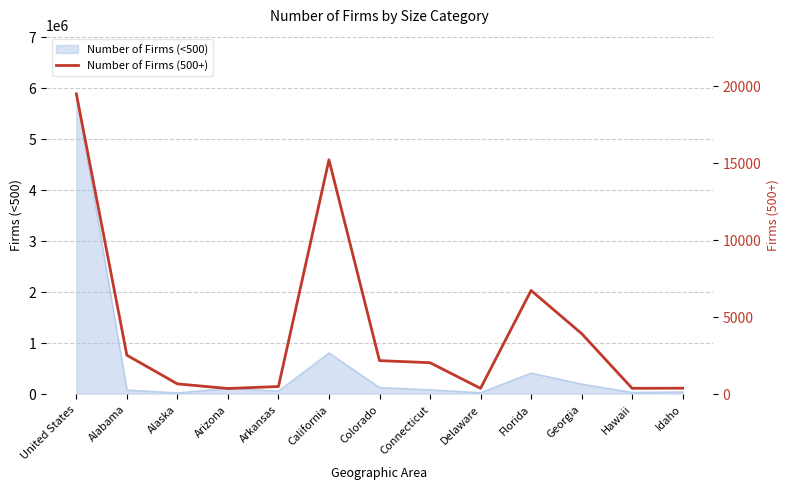

How many data points are less than 2007?

6